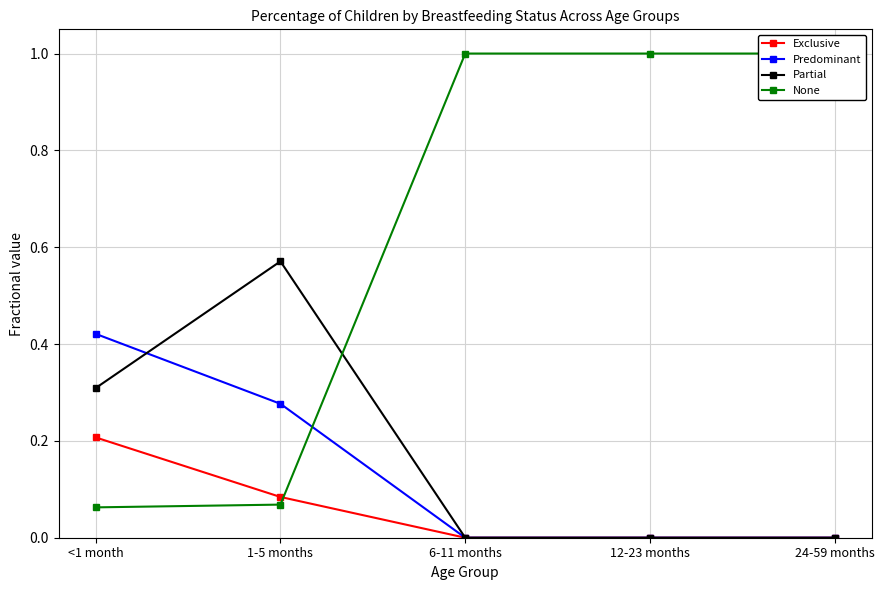

What is the difference between the maximum and minimum values in the None series?

0.9